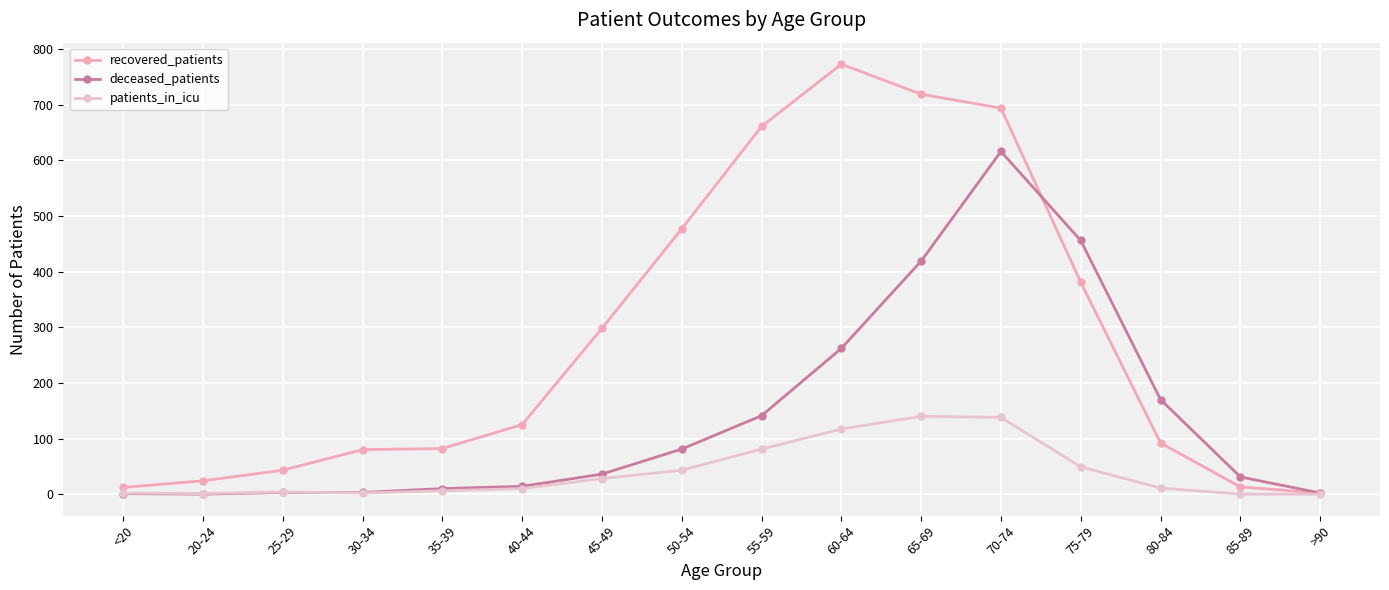

How many distinct data groups are displayed?

3